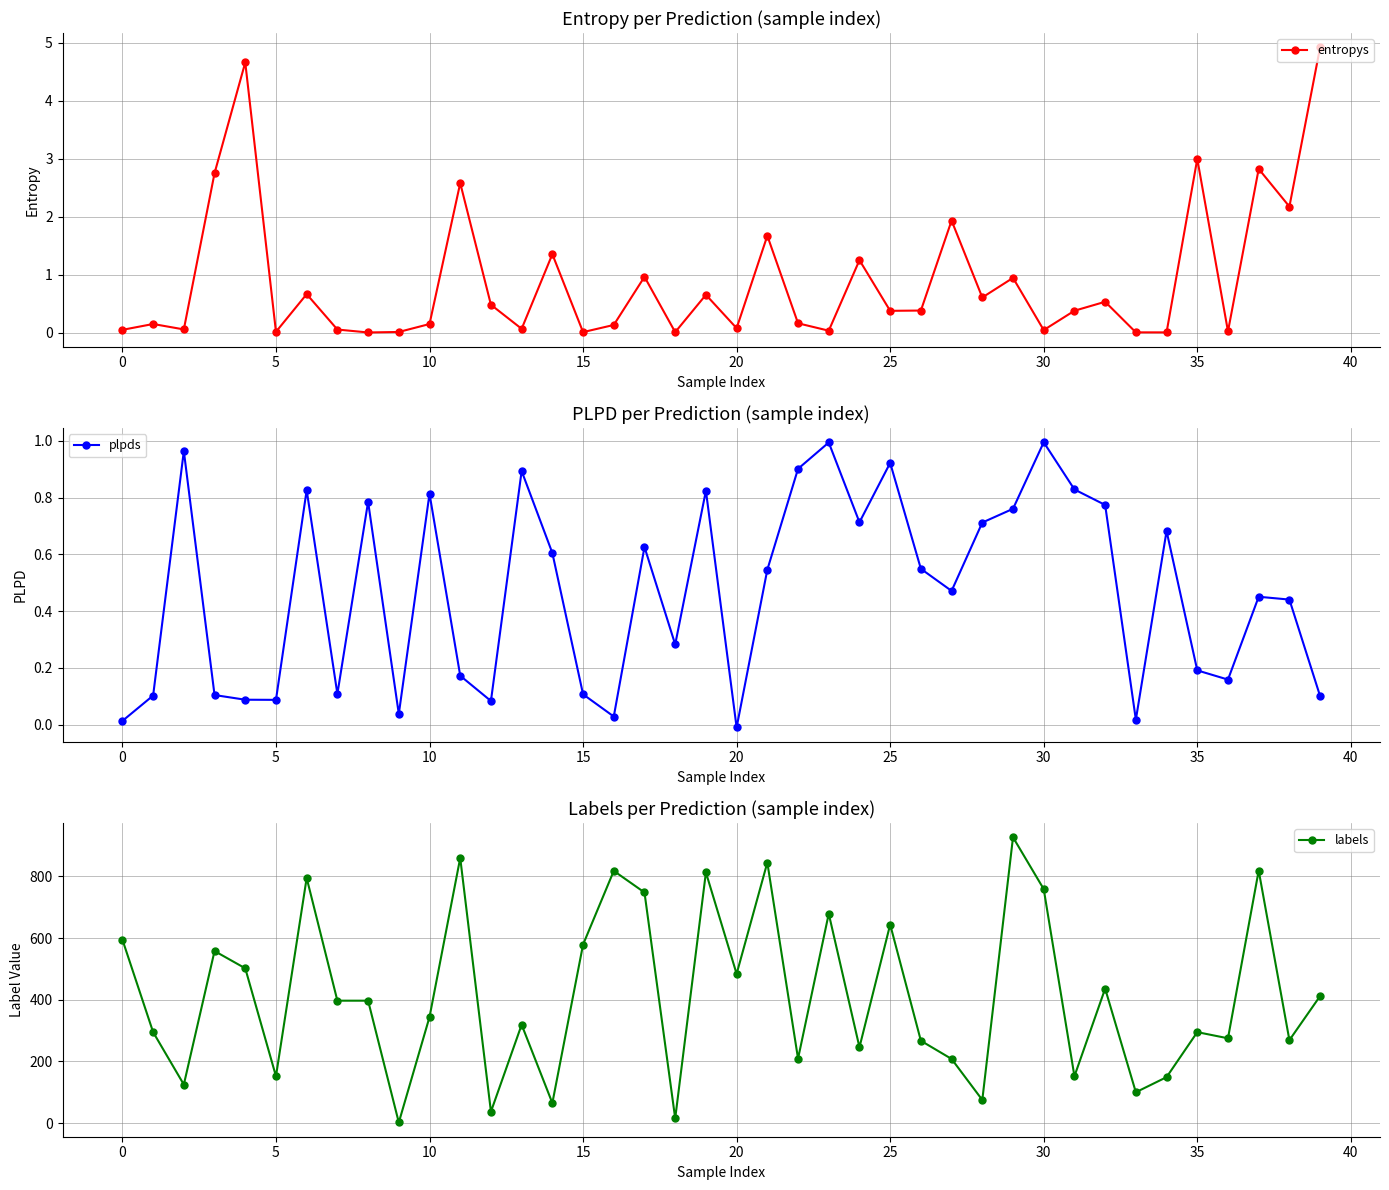

At which label does entropys reach its peak?

39